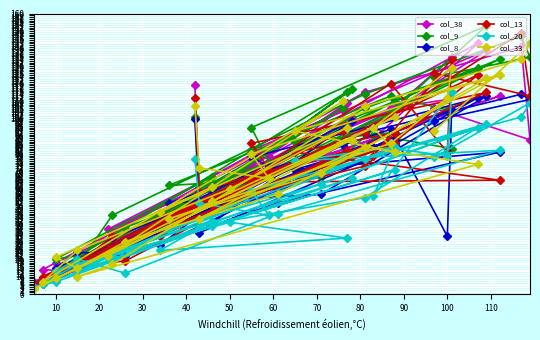

How many values in the col_9 series are below 83?

20